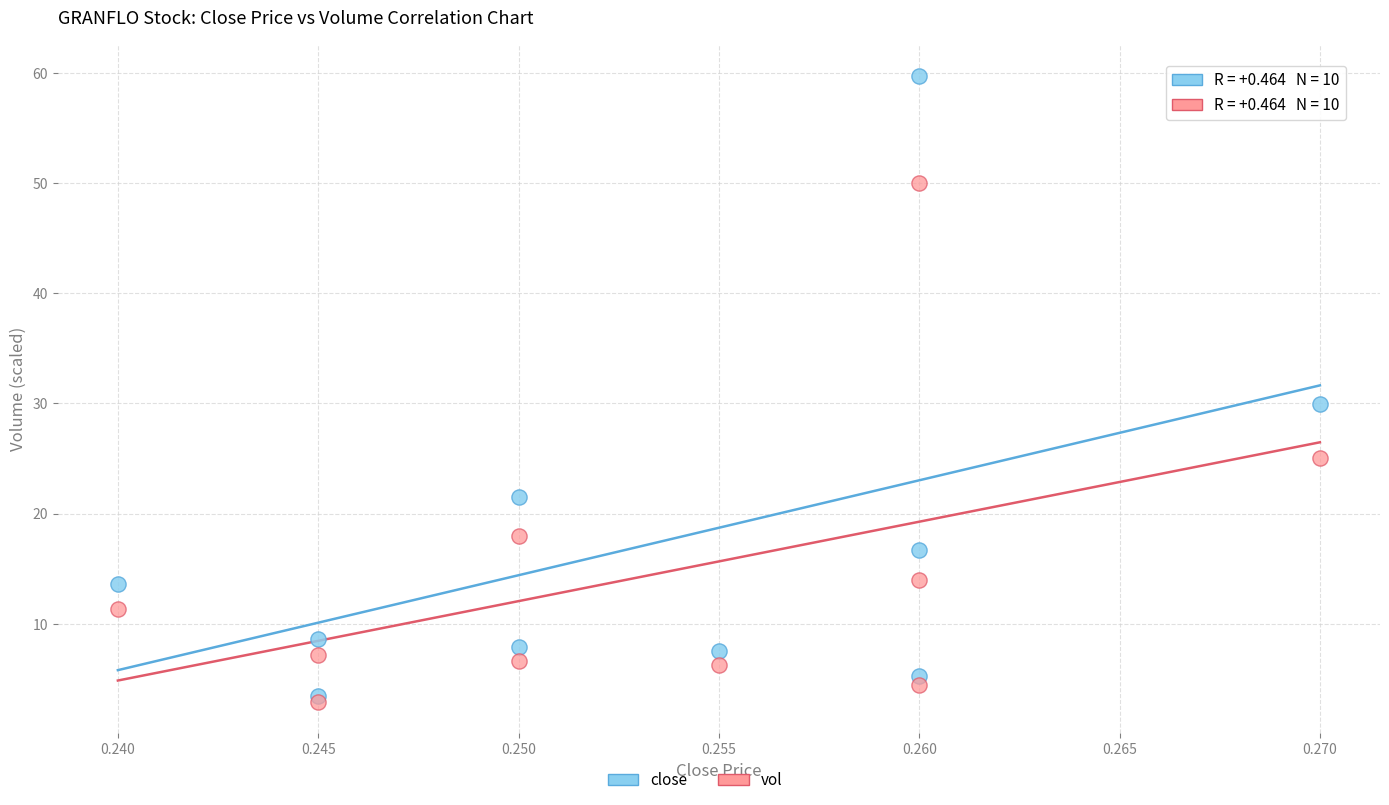

In the close series, what Y value is closest to 31?

30.0